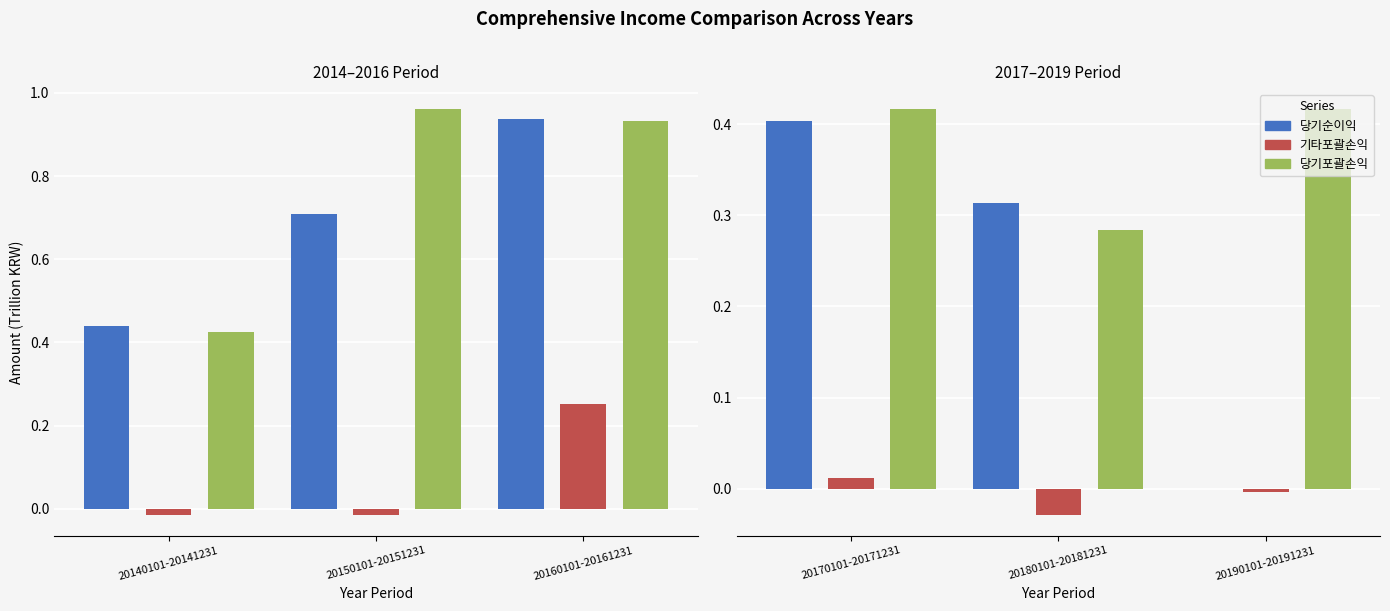

Which series has the largest total across all categories?

당기포괄손익